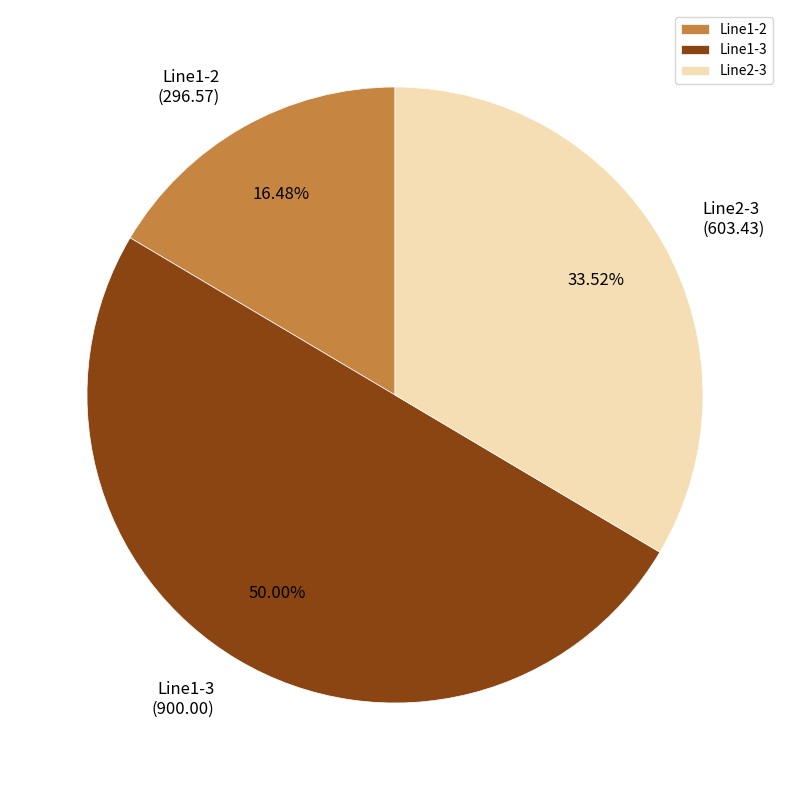

Is it true that Line1-2 is 16% of the pie?

True